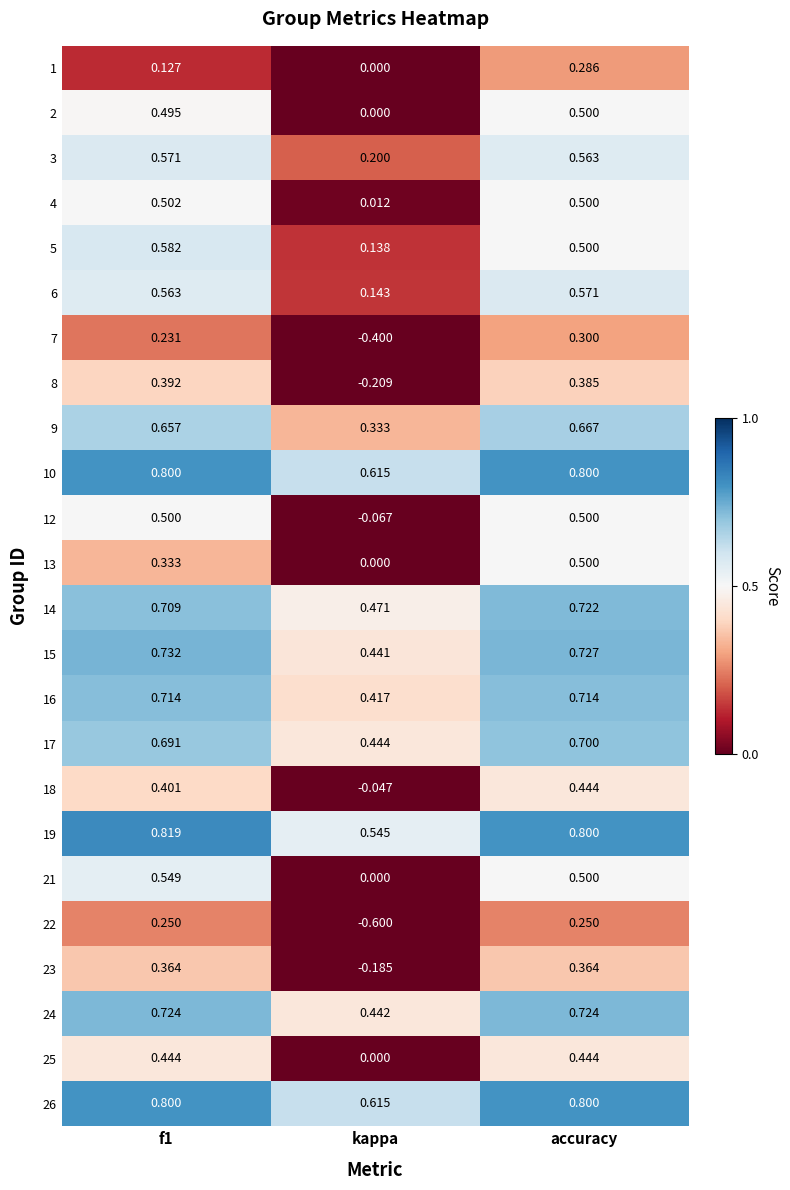

Which label corresponds to the smallest value in the chart?

kappa